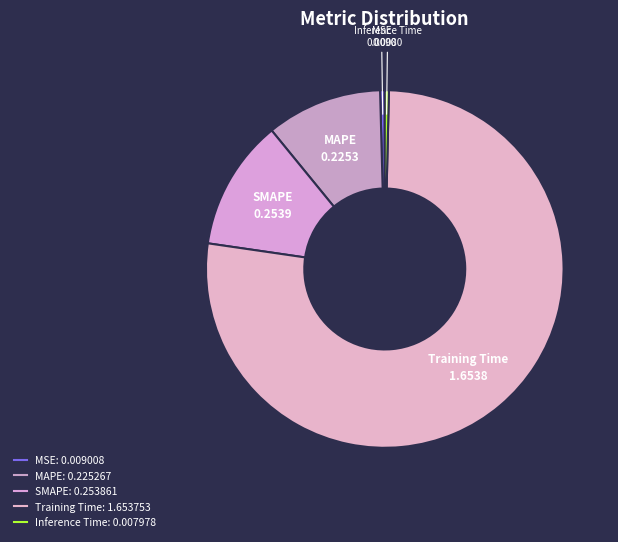

Which slice represents more than half of the pie?

Training Time